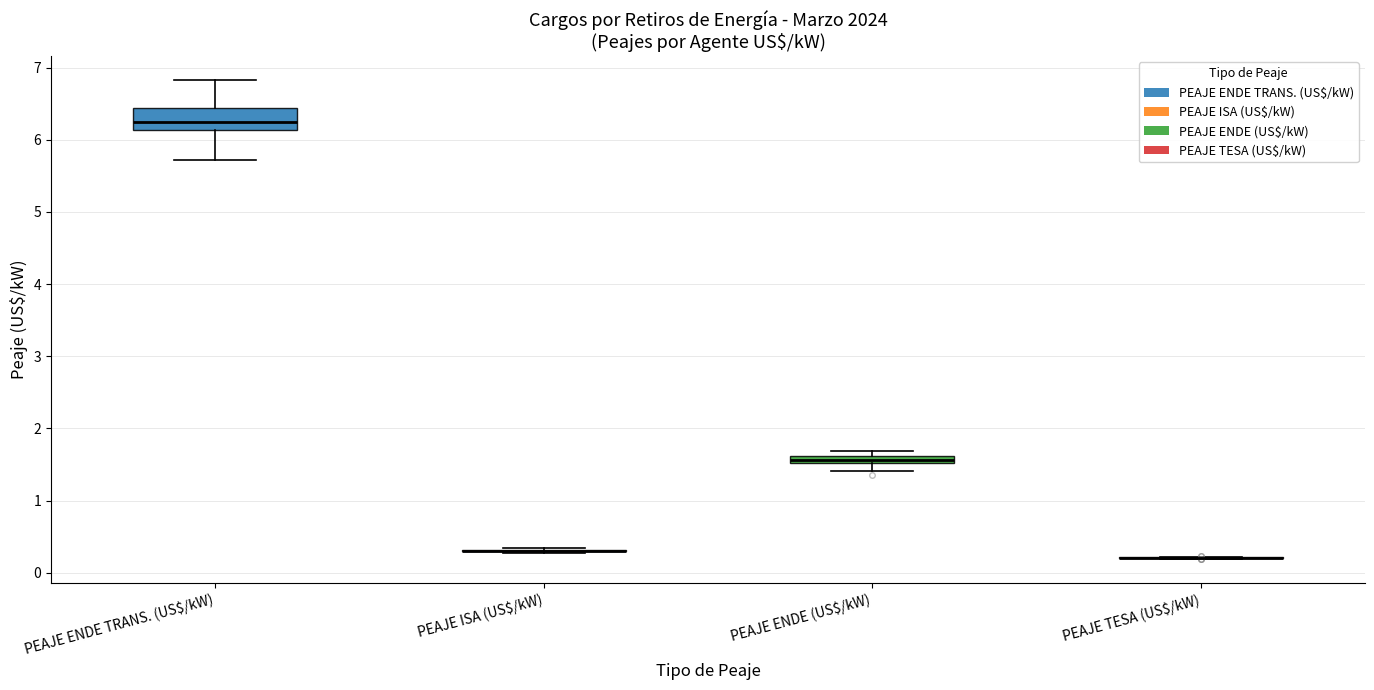

Comparing the boxes themselves (not the whiskers), which one is the tallest?

PEAJE ENDE TRANS. (US$/kW)